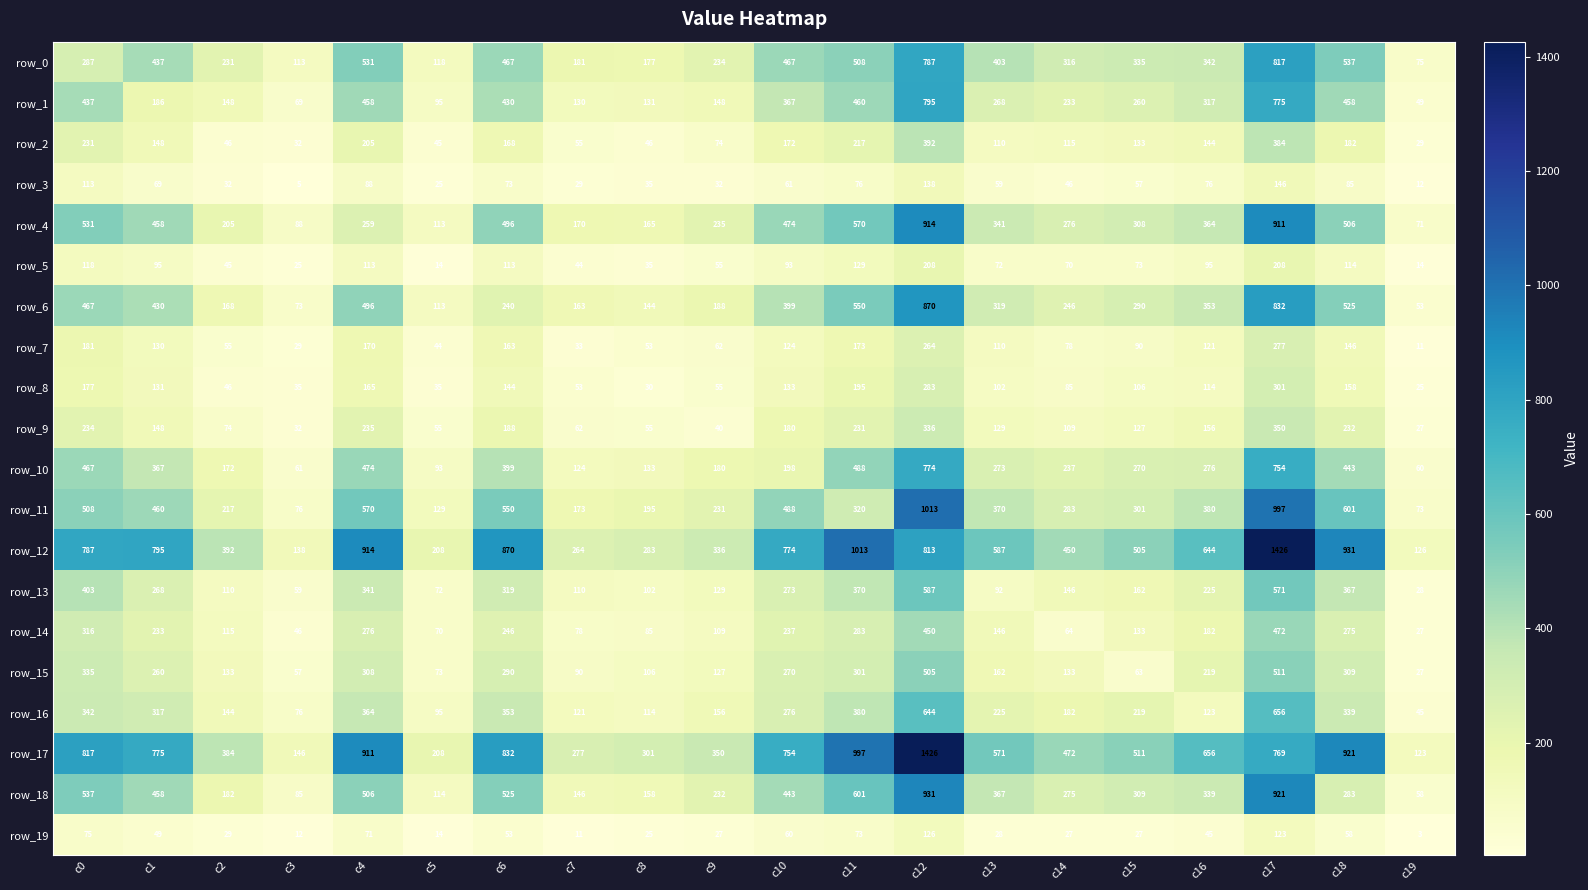

The value of row_2 at c0 is 350. True or false?

False